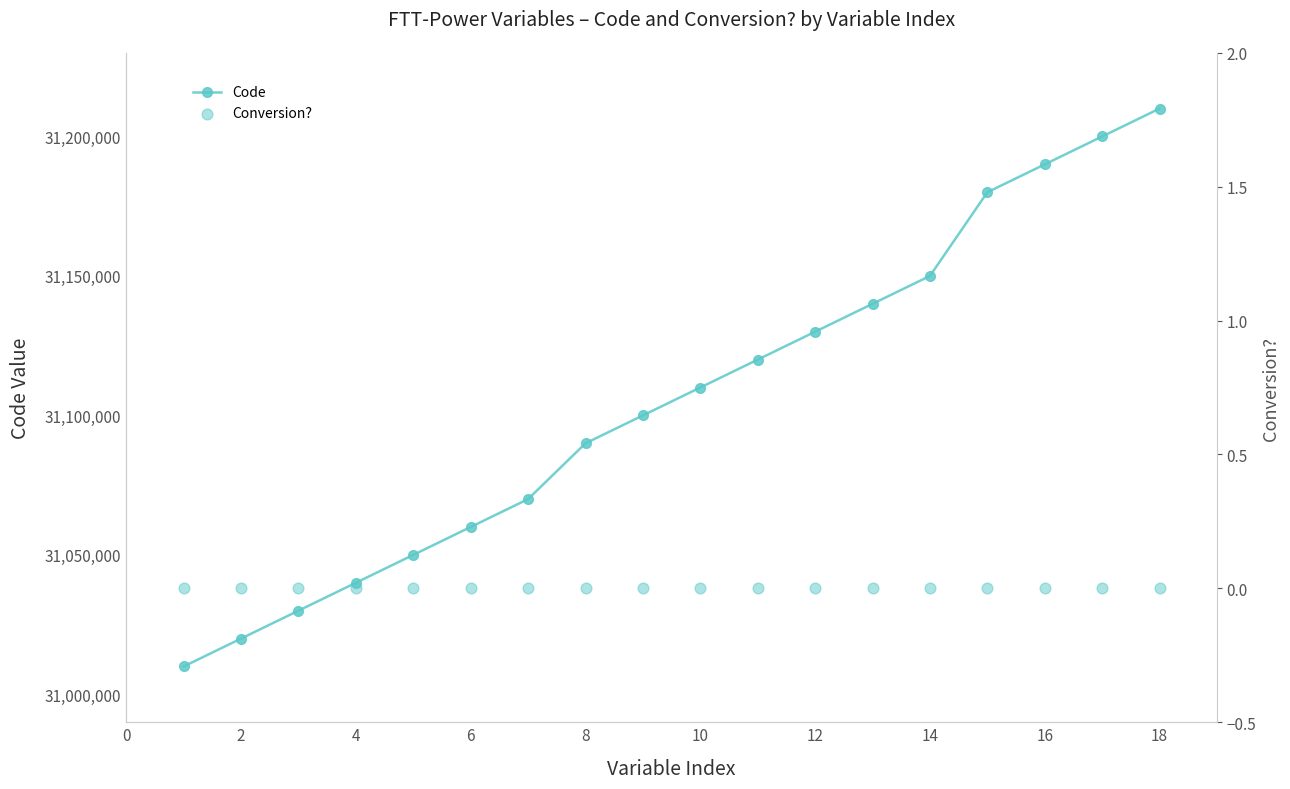

Which series has the widest spread of Y values?

Code